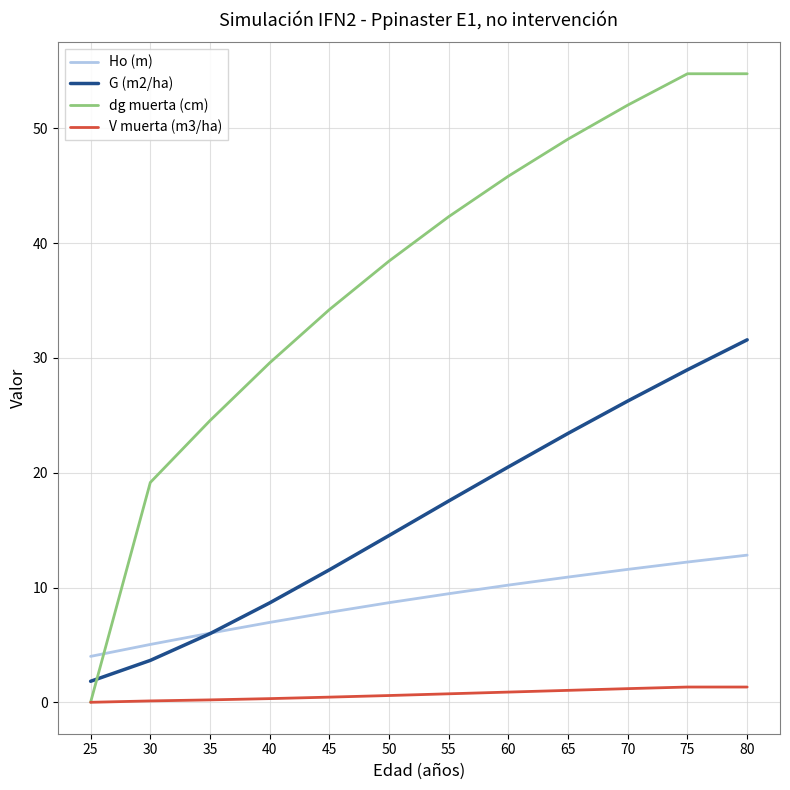

Which series has the widest spread of values?

dg muerta (cm)